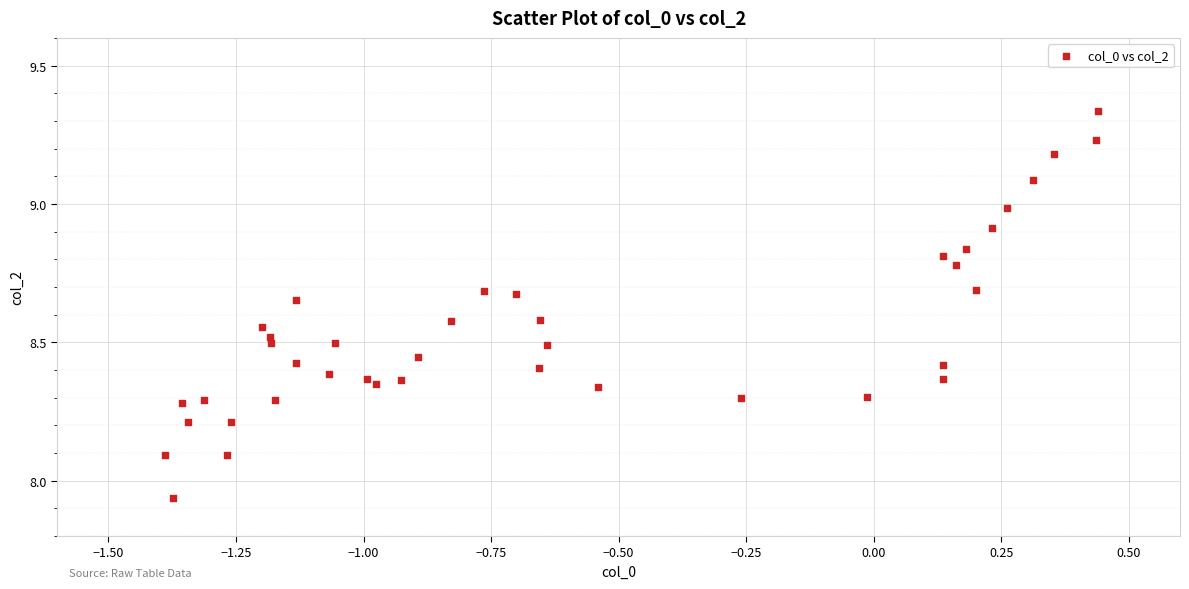

What is the range of Y values (max minus min)?

1.4